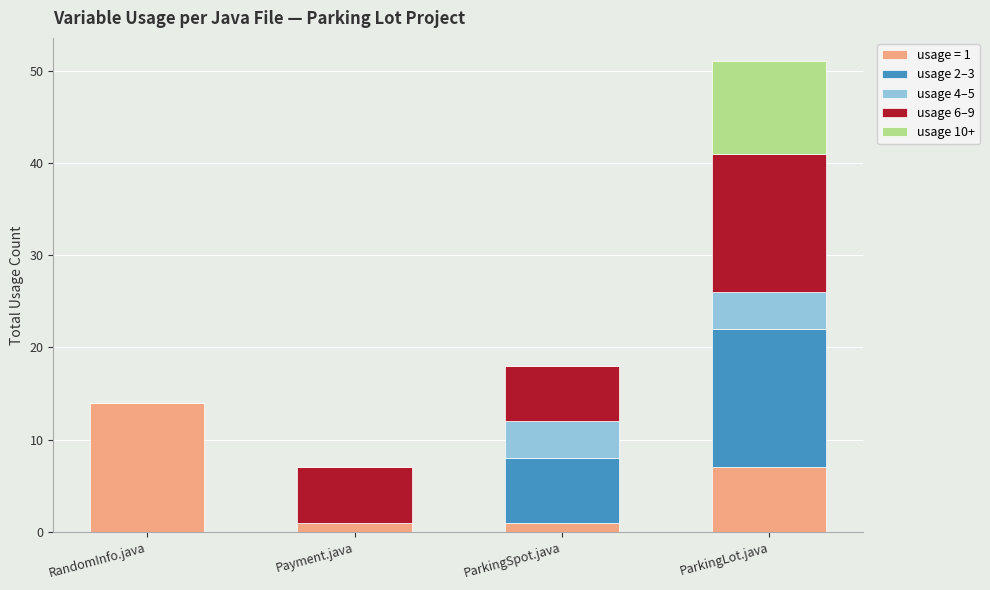

The value of usage = 1 at ParkingLot.java is 7. True or false?

True